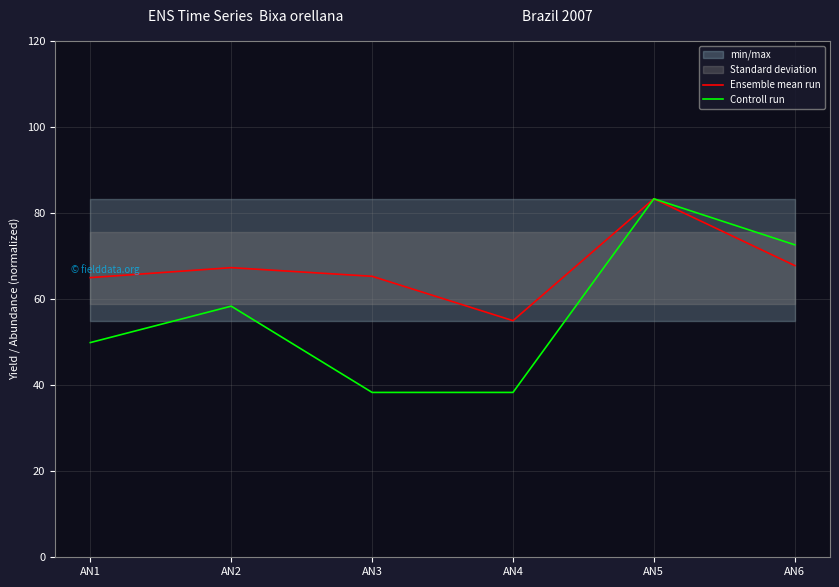

At which category is the sum across all series the highest?

AN5